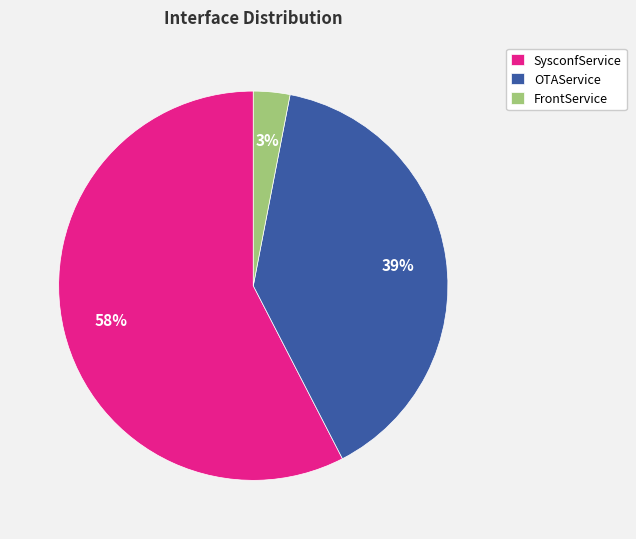

What is the ratio of the value at OTAService to the value at SysconfService?

0.7